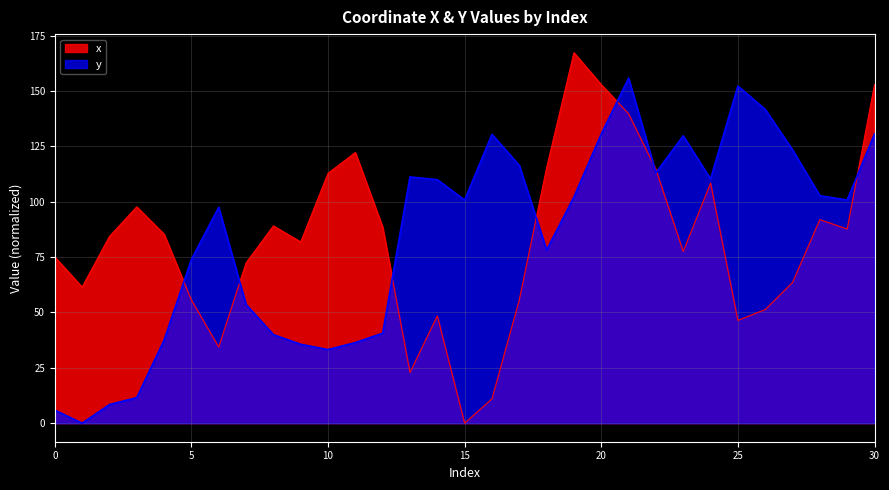

Where is the first local minimum for x?

1